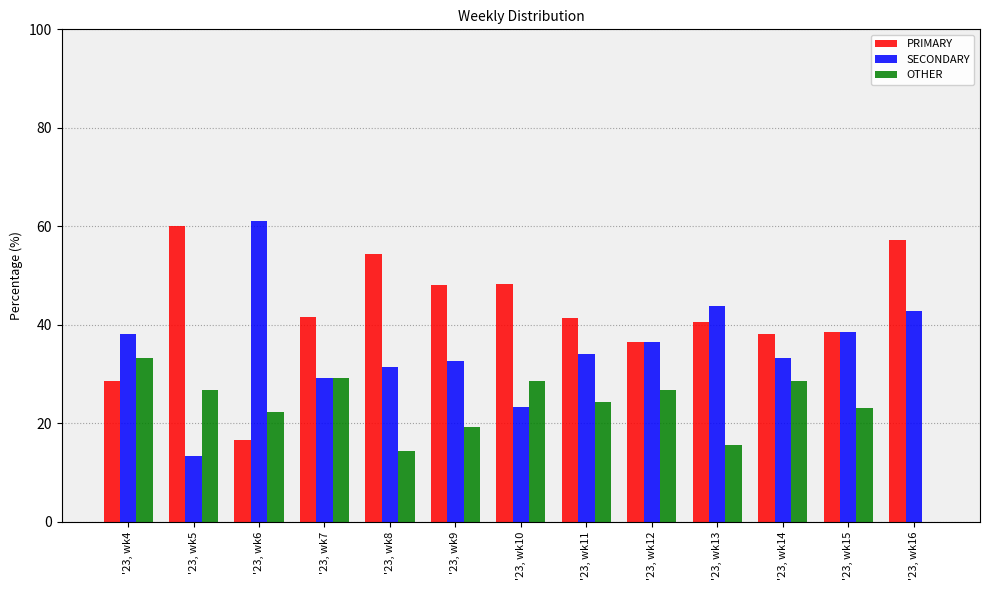

What is the spread (max minus min) of values at '23, wk6?

44.4